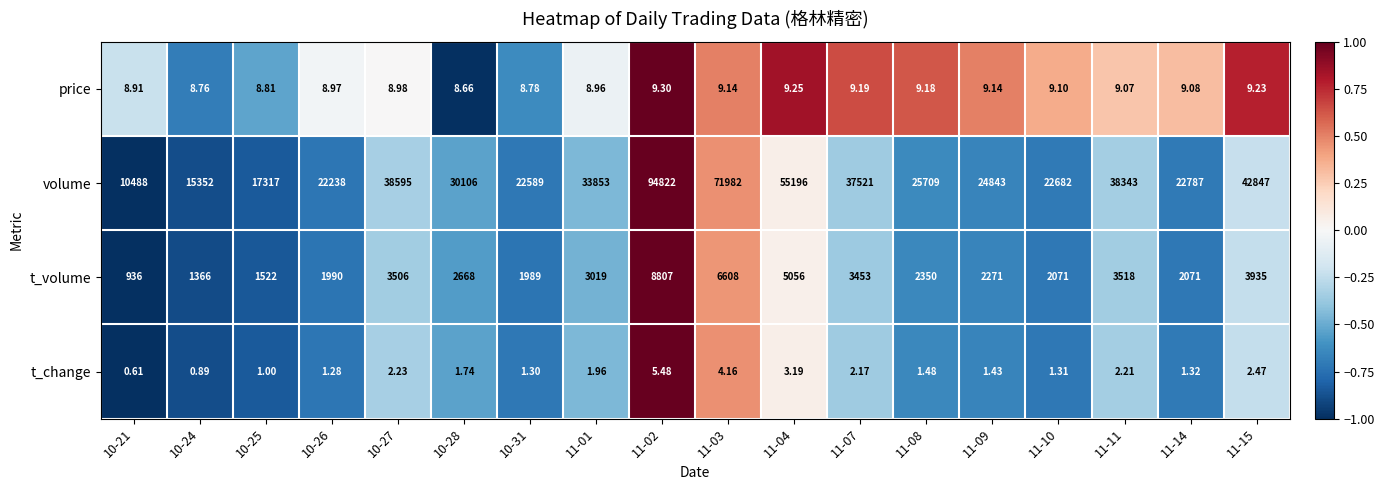

What is the spread (max minus min) of values at 10-28?

30104.3